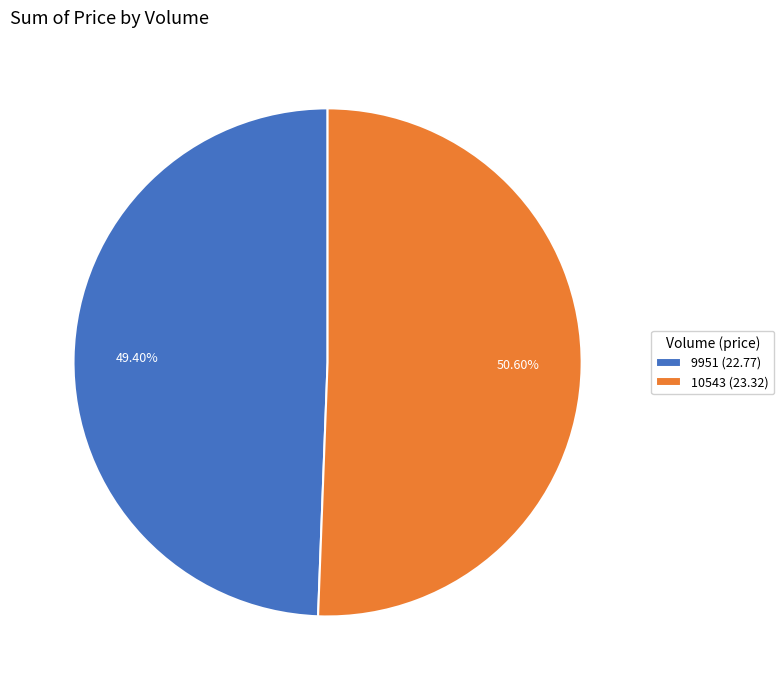

To the nearest percent, what is the difference between the 9951 and 10543 slice percentages?

1%